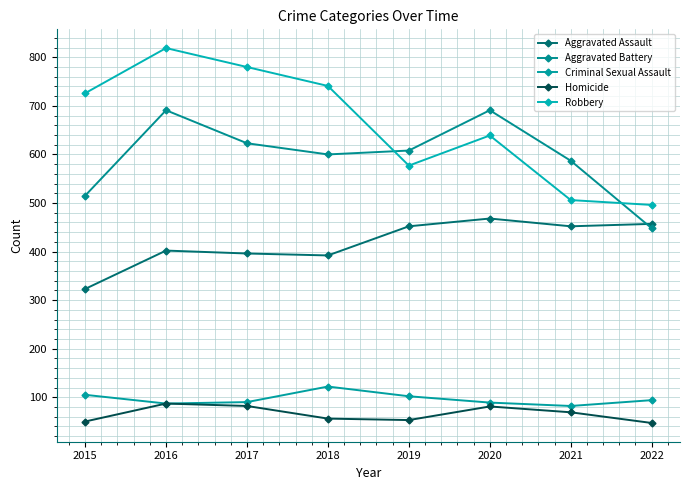

How many lines are shown in the chart?

5